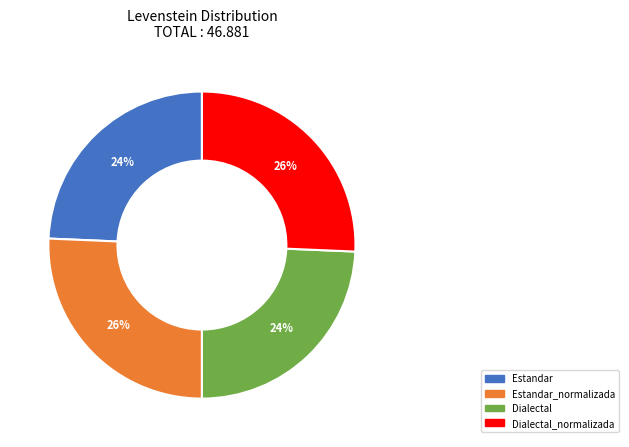

Approximately how many times larger is the value at Dialectal_normalizada compared to Estandar?

1.1